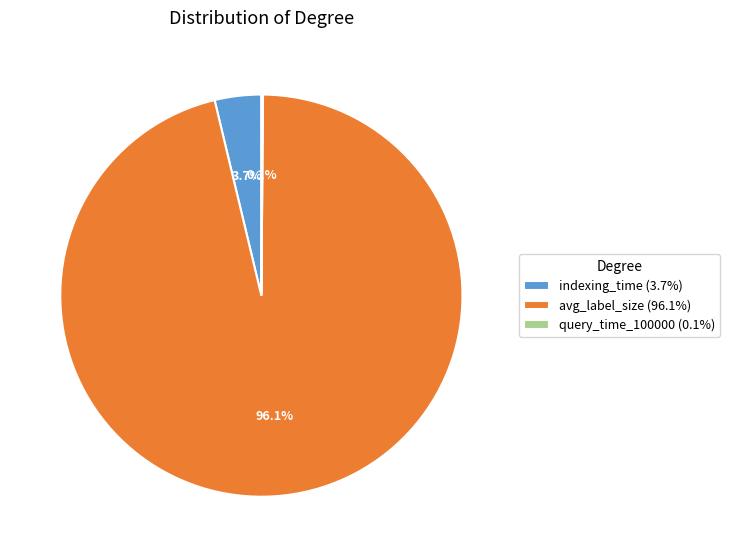

Is there any slice that represents more than half of the pie?

Yes